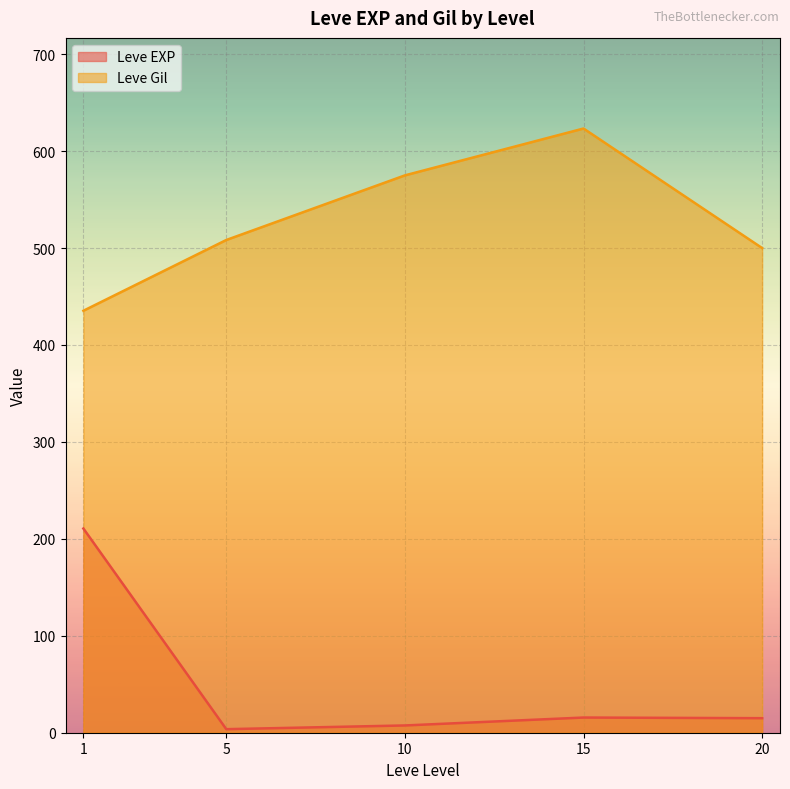

The Leve EXP series shows 15.7 at 15. True or false?

True